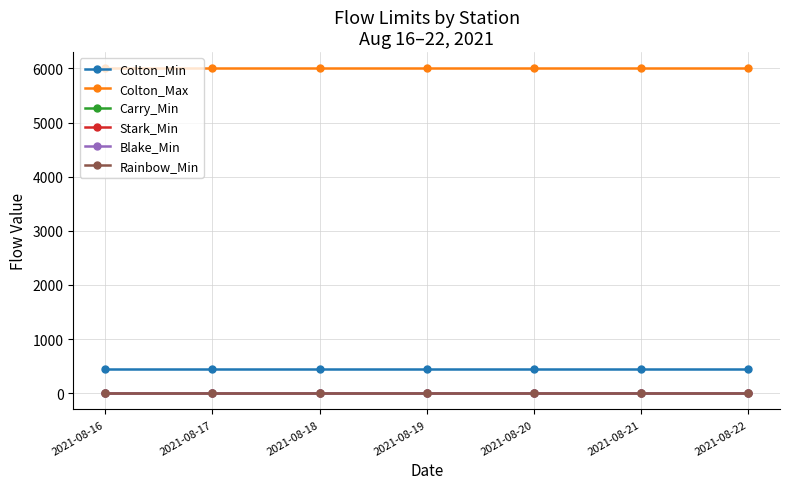

Is this an area chart (filled region under the line)?

No